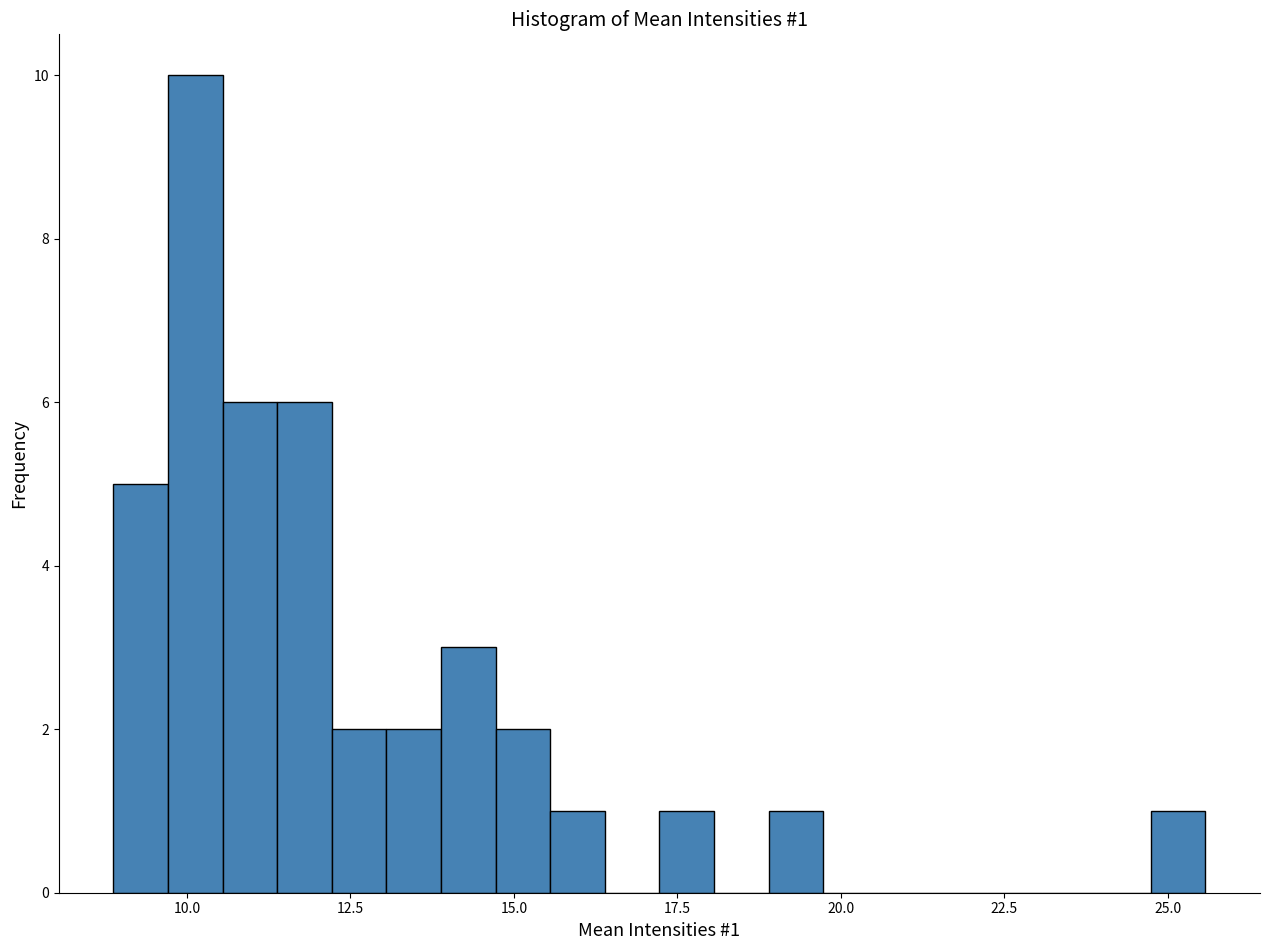

Around what value on the x-axis is the tallest bar? Give the approximate position of its centre, as read against the axis.

10.0